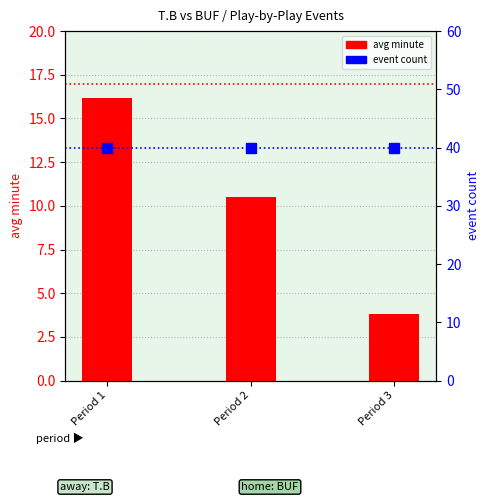

True or false: avg minute has a value of 16.2 at Period 1.

True